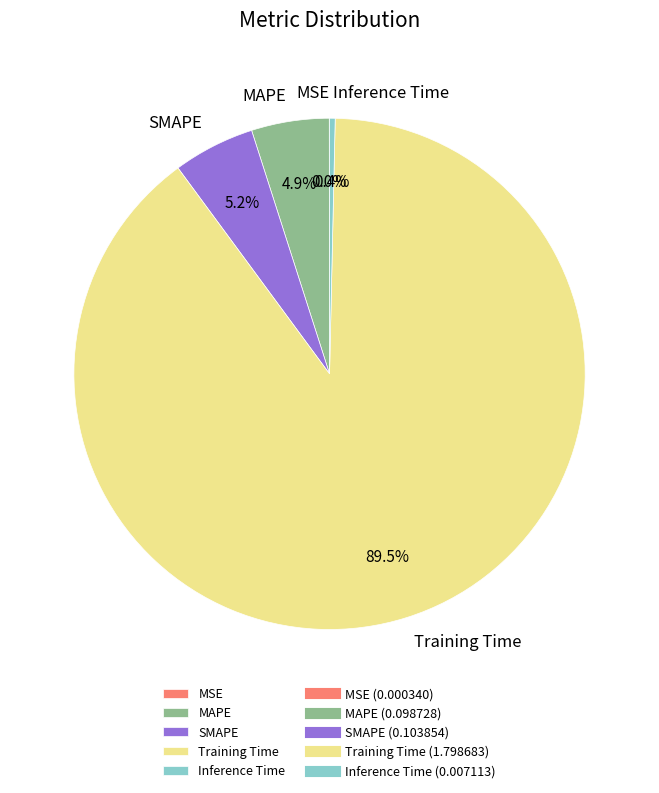

What is the majority slice?

Training Time